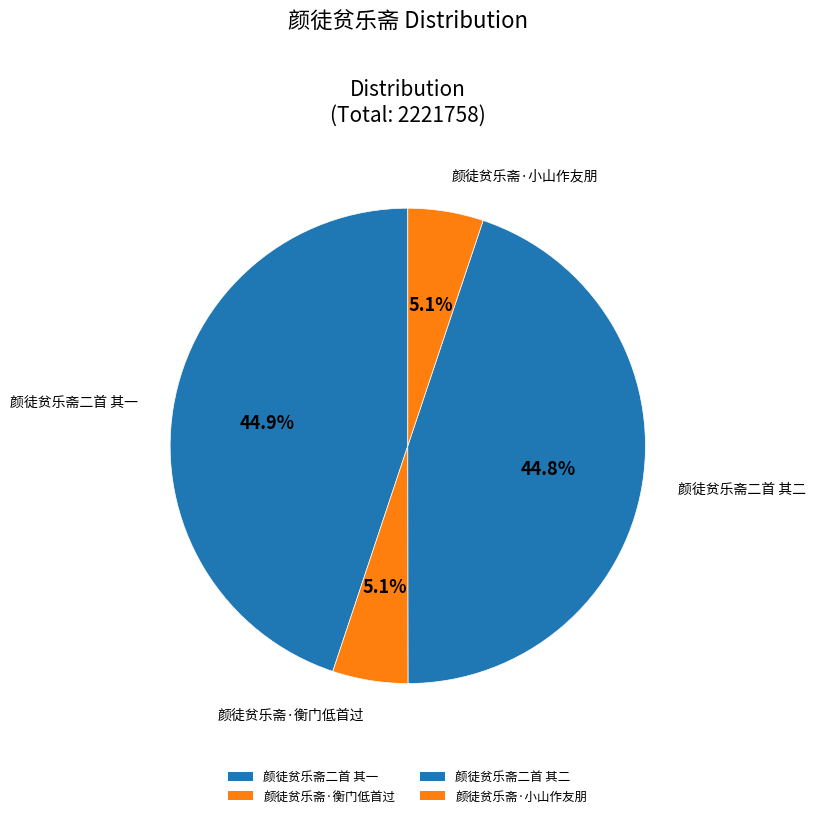

To the nearest percent, what is the combined percentage of 颜徒贫乐斋二首 其一 and 颜徒贫乐斋二首 其二?

90%